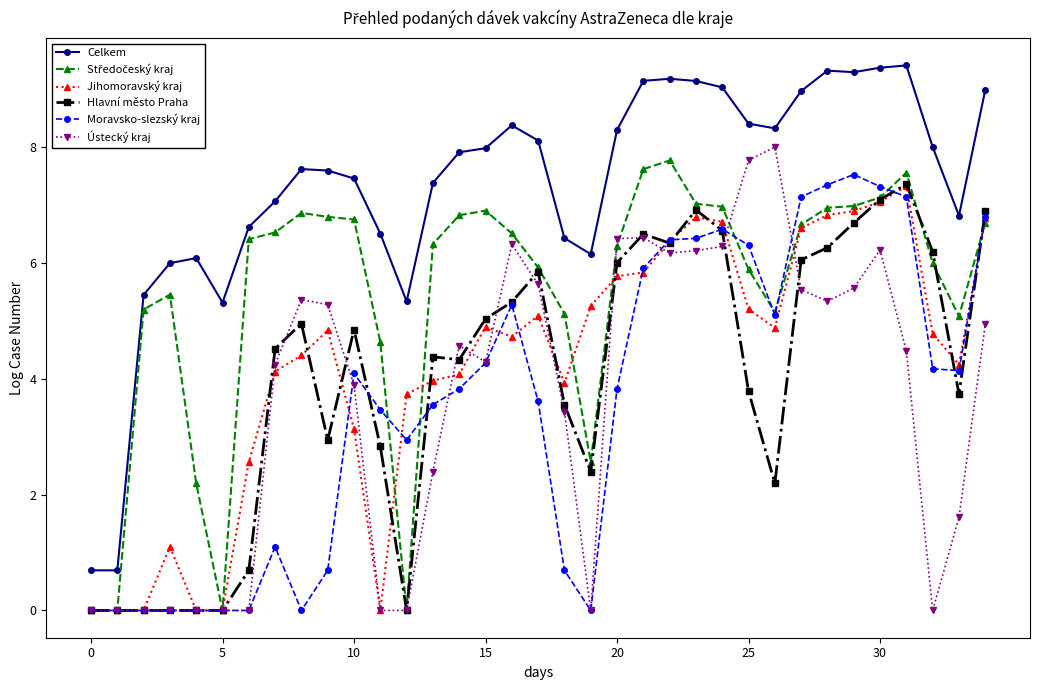

True or false: Moravsko-slezský kraj has more than 2 interior local peaks.

True